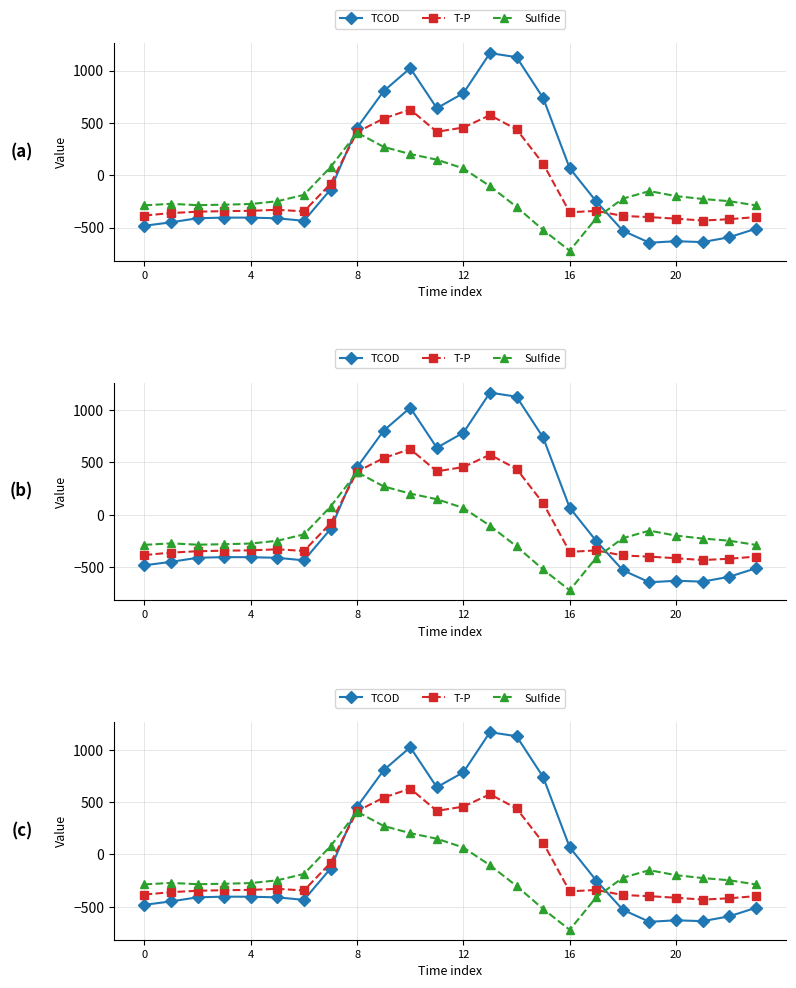

The TCOD series shows 67.6 at 16. True or false?

True